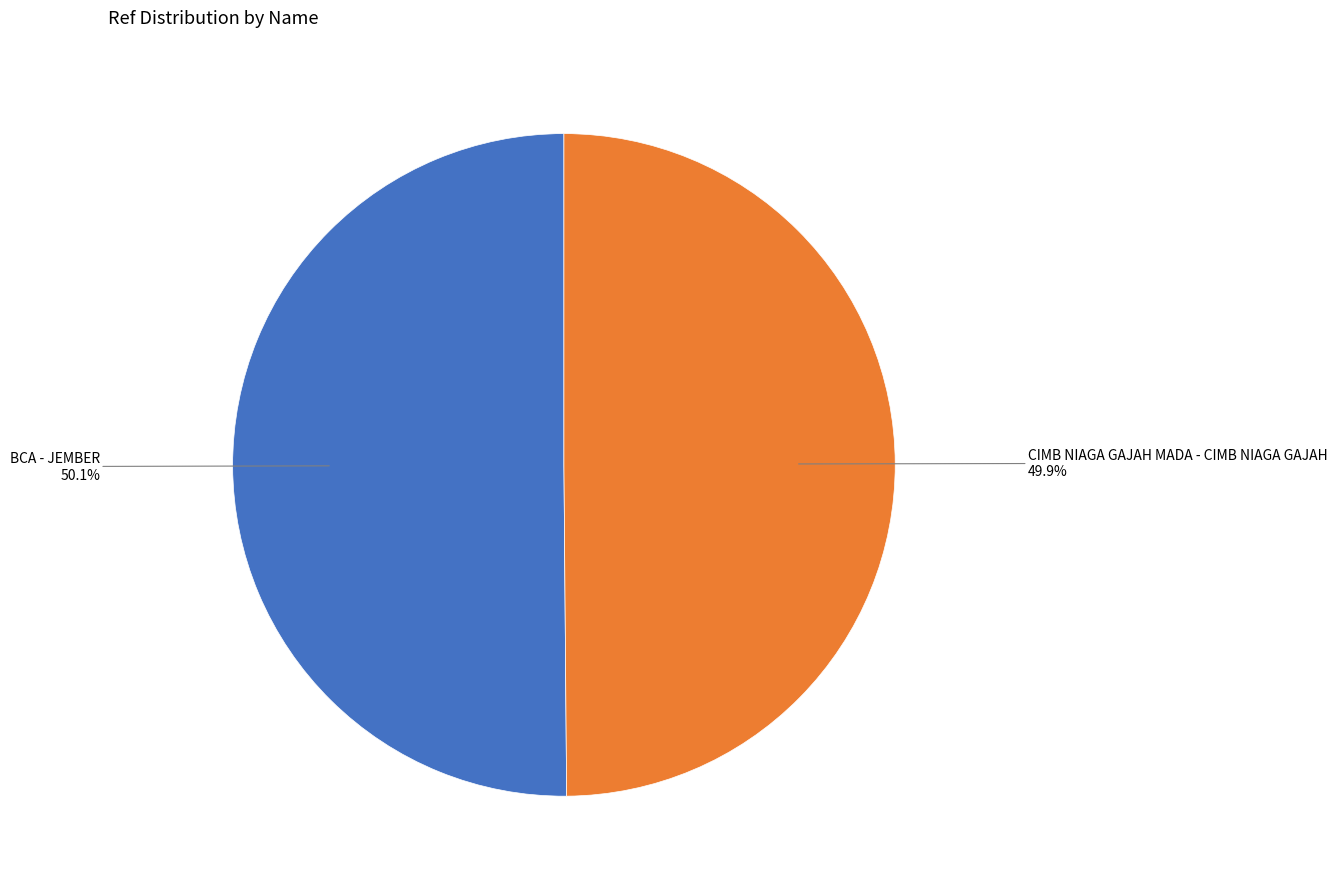

Is there a majority slice in this chart?

Yes